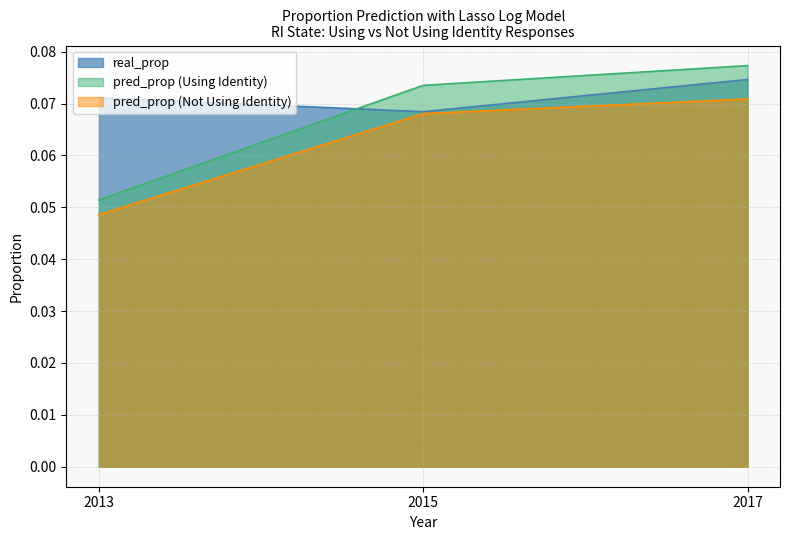

Reading left to right, list all the values displayed in this chart.

real_prop: 2013=0.1	2015=0.1	2017=0.1
pred_prop (Using Identity): 2013=0.1	2015=0.1	2017=0.1
pred_prop (Not Using Identity): 2013=0.0	2015=0.1	2017=0.1